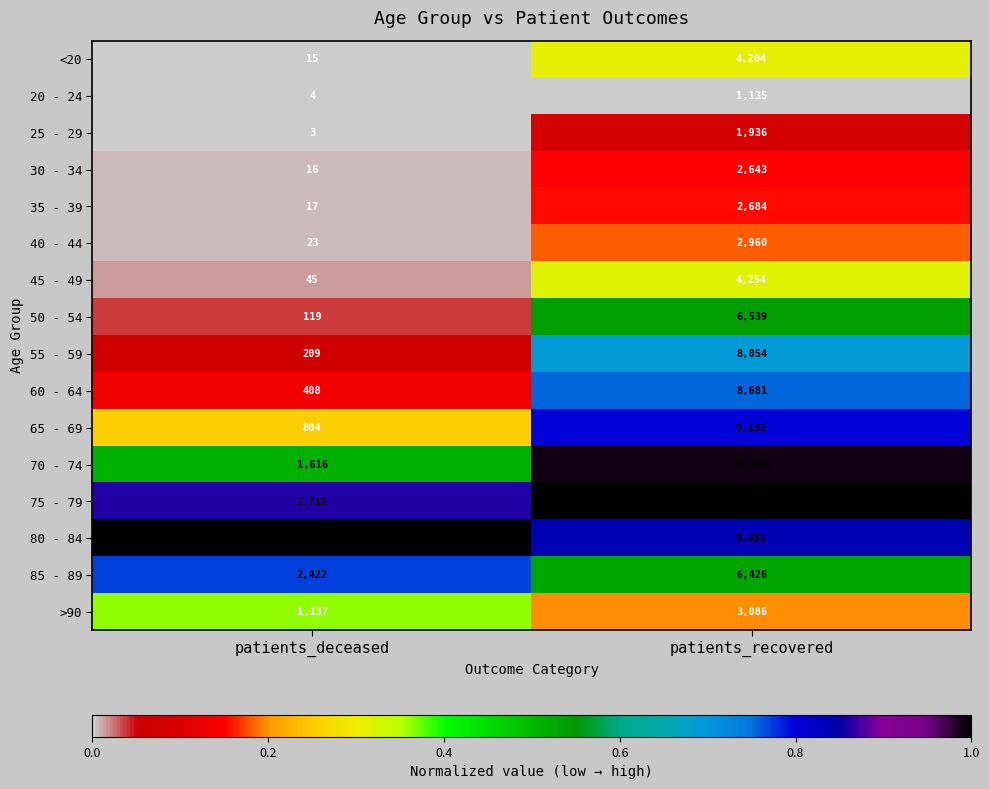

What is the total value across all series at patients_deceased?

12692